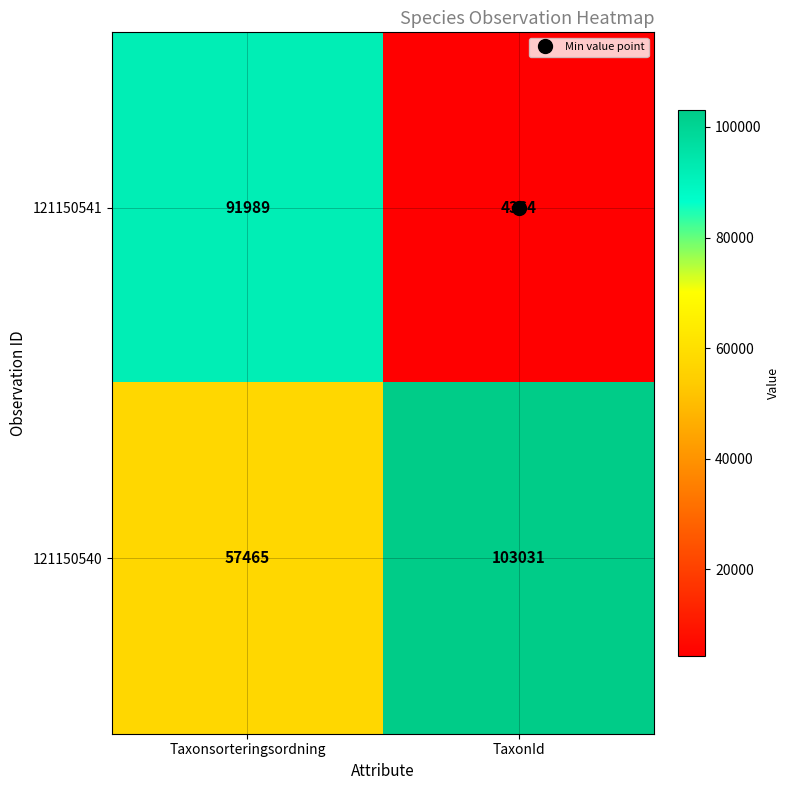

Count the number of data series in this chart.

2